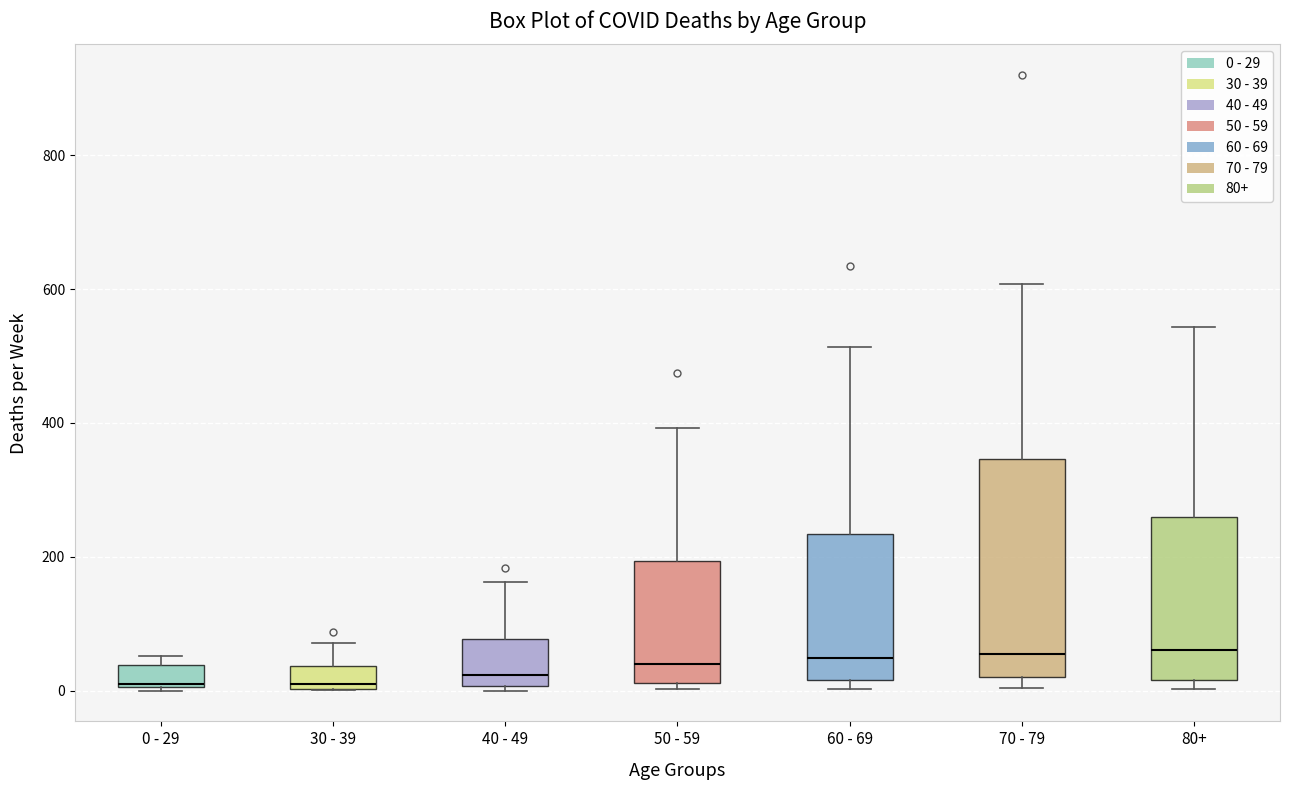

Comparing the boxes themselves (not the whiskers), which one is the tallest?

70 - 79